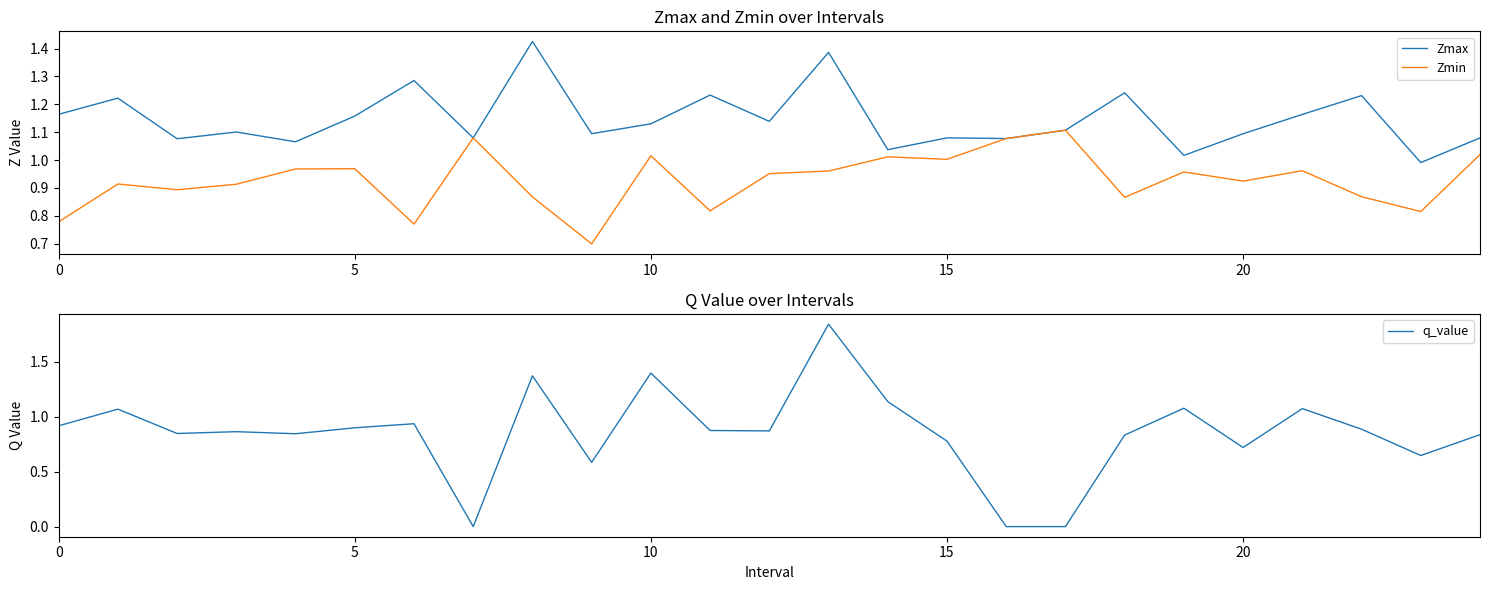

Which category has the highest value across all series?

13